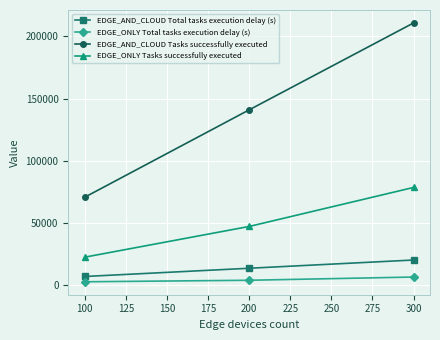

Rank the series by their maximum value, from lowest to highest.

EDGE_ONLY Total tasks execution delay (s), EDGE_AND_CLOUD Total tasks execution delay (s), EDGE_ONLY Tasks successfully executed, EDGE_AND_CLOUD Tasks successfully executed